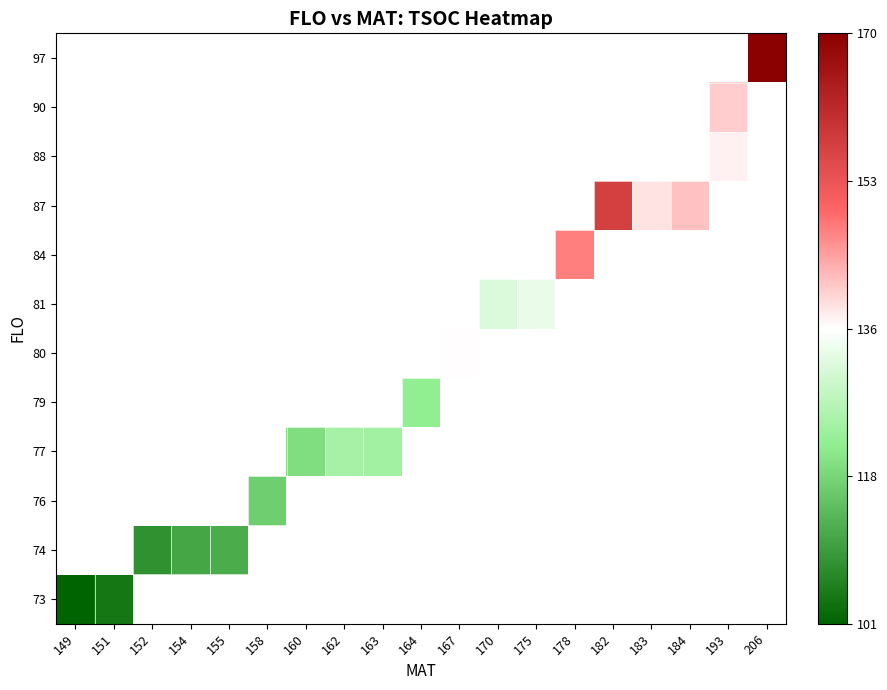

How many series are shown in this chart?

12